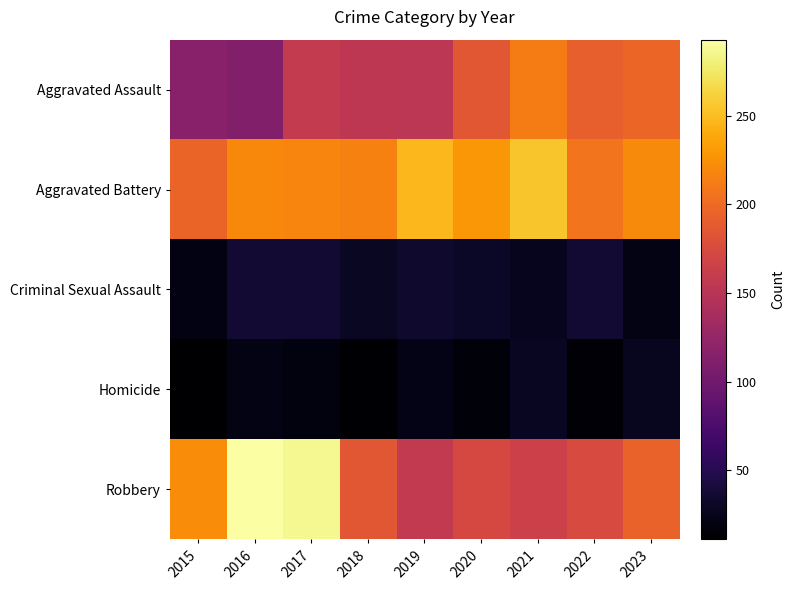

What is the total value across all series at 2021?

686